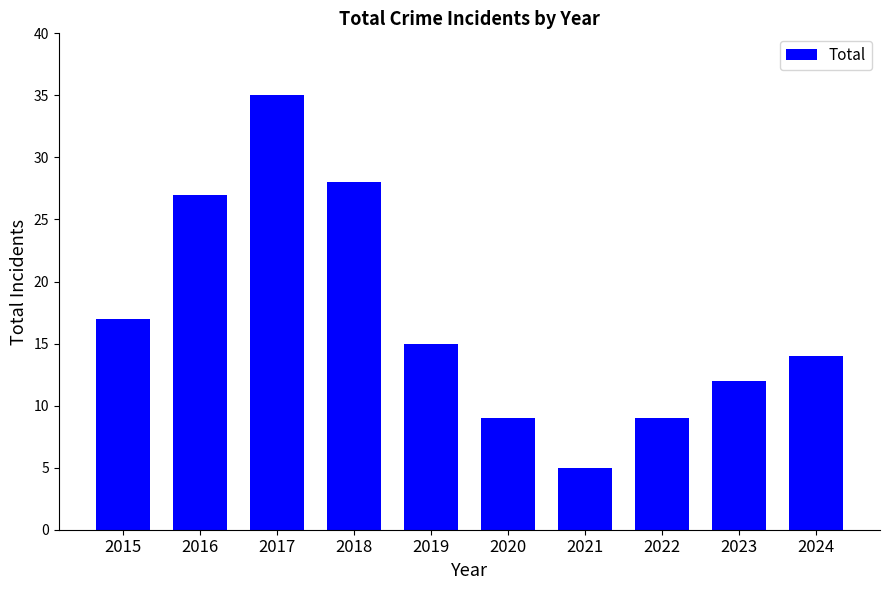

Count the number of categories in the chart.

10